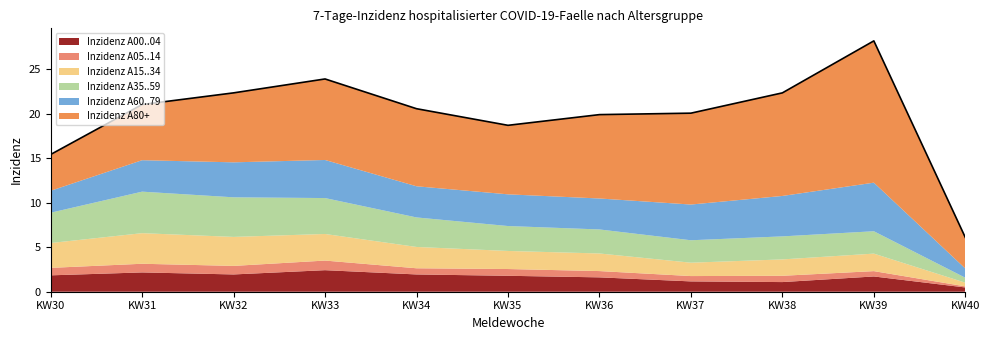

What are all the series names shown in the legend?

Inzidenz A00..04, Inzidenz A05..14, Inzidenz A15..34, Inzidenz A35..59, Inzidenz A60..79, Inzidenz A80+